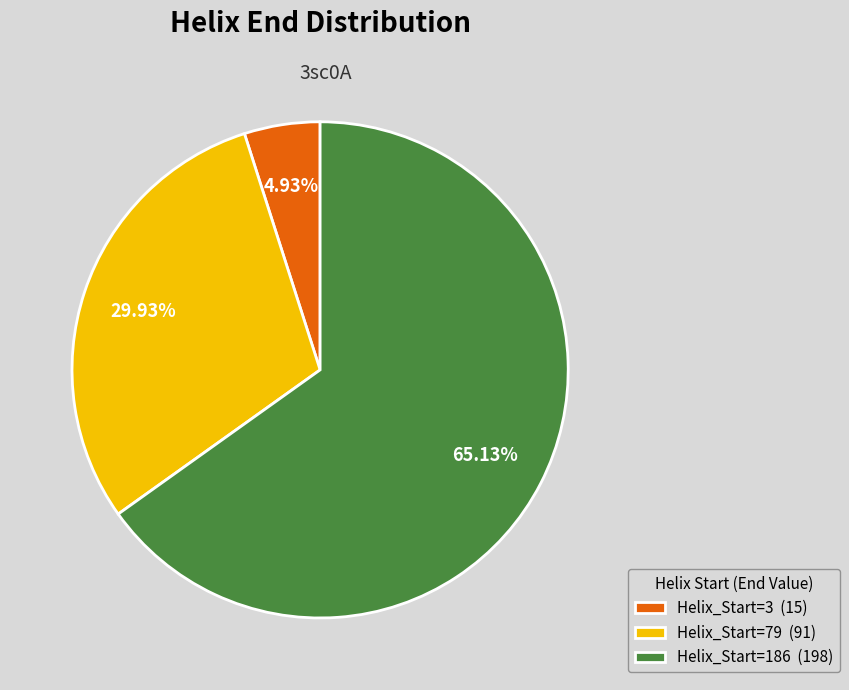

How many segments does this pie chart have?

3